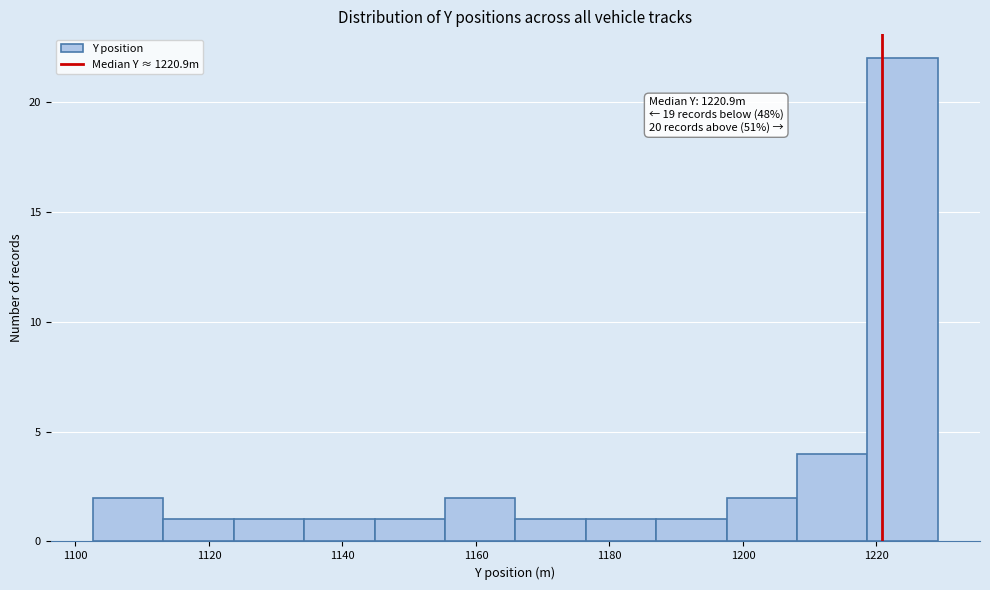

Which range on the x-axis has the tallest bar?

1218 to 1230